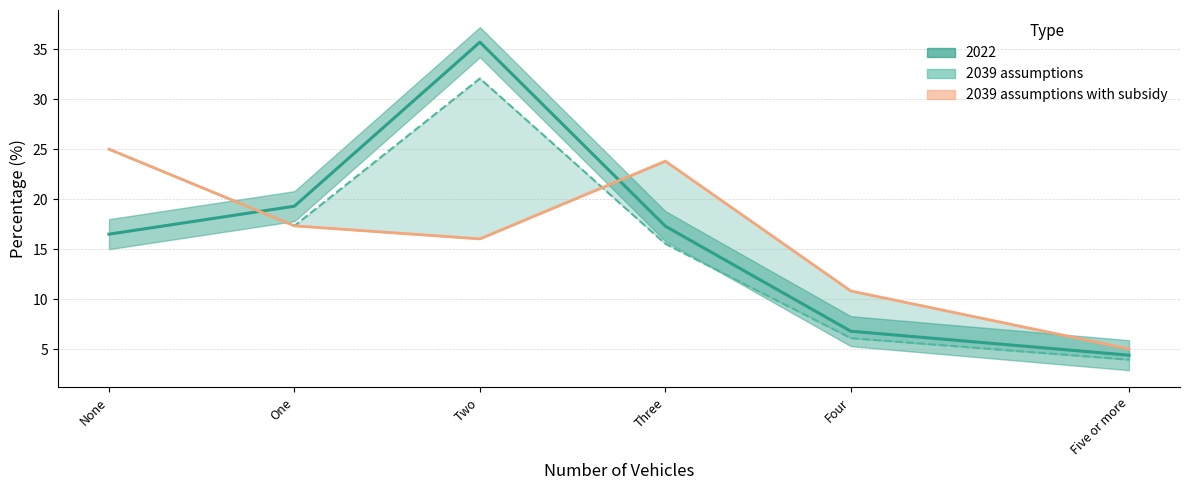

What is the difference between the second highest and minimum values in the 2039 assumptions with subsidy series?

18.8